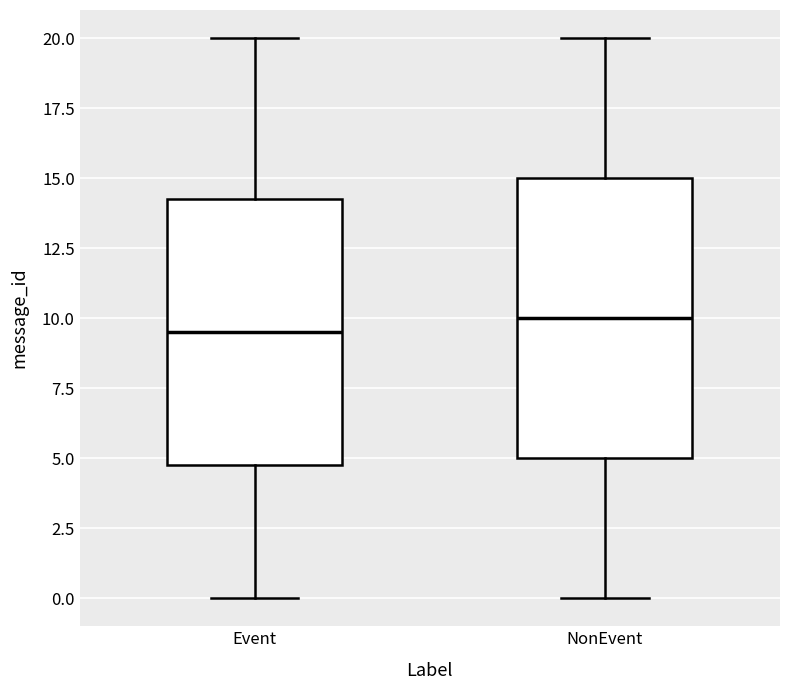

Which box is the tallest, from its lower edge to its upper edge?

NonEvent